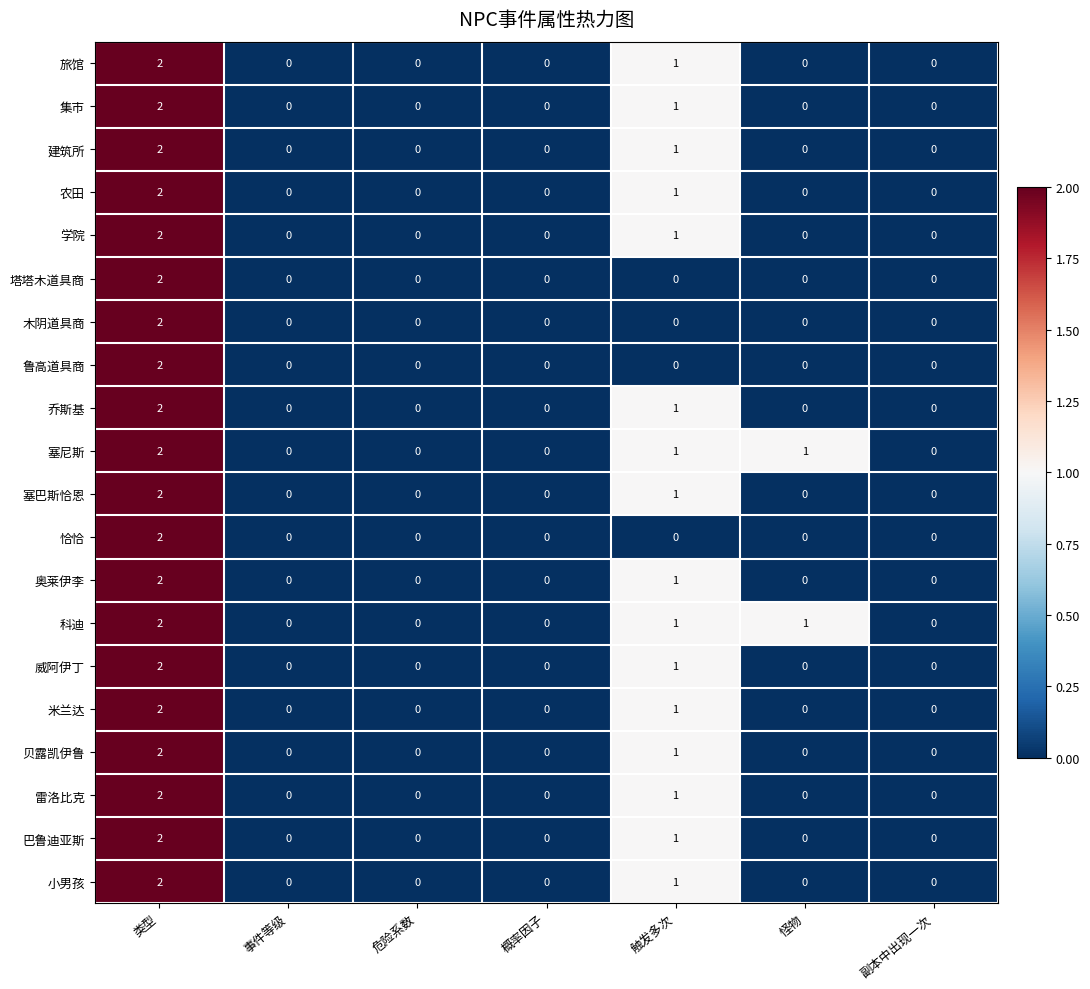

At which category is the sum across all series the highest?

类型